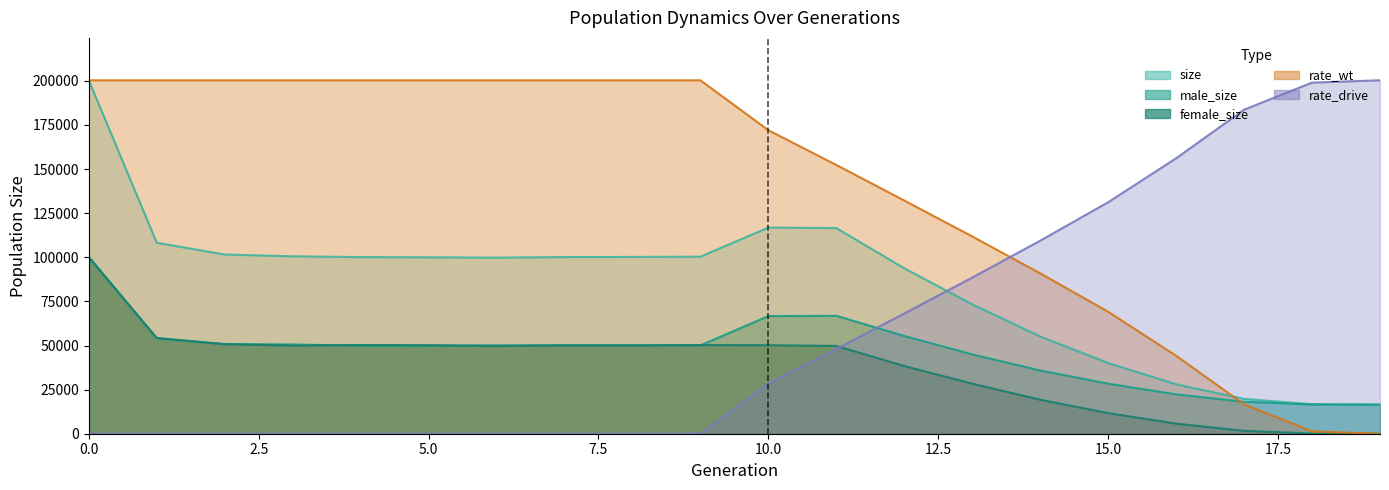

How many lines are shown in the chart?

5